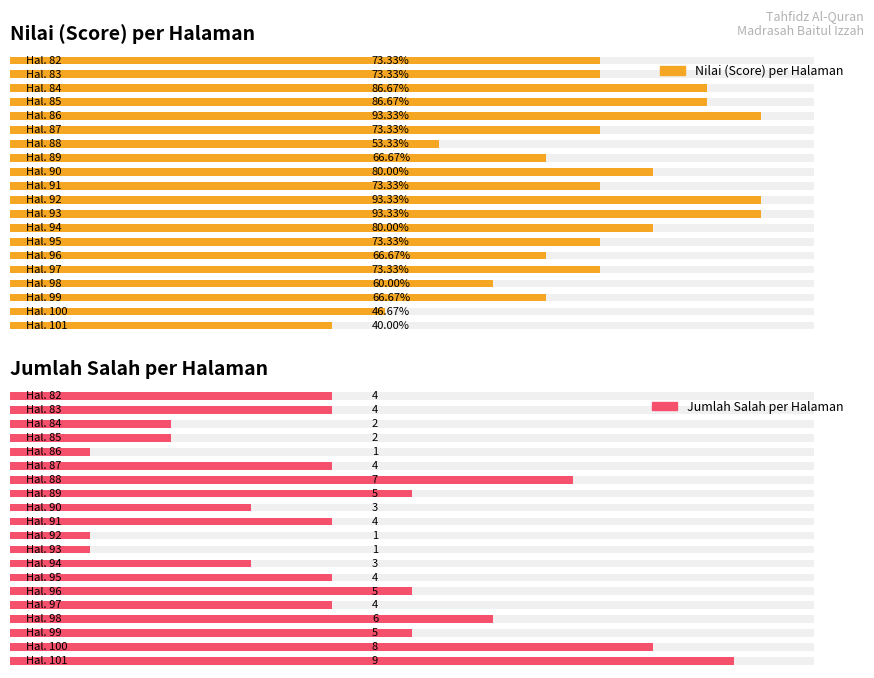

Reading left to right, extract all data points from this chart.

Nilai (Score) per Halaman: 73.3	73.3	86.7	86.7	93.3	73.3	53.3	66.7	80.0	73.3	93.3	93.3	80.0	73.3	66.7	73.3	60.0	66.7	46.7	40.0
Jumlah Salah per Halaman: 4.0	4.0	2.0	2.0	1.0	4.0	7.0	5.0	3.0	4.0	1.0	1.0	3.0	4.0	5.0	4.0	6.0	5.0	8.0	9.0